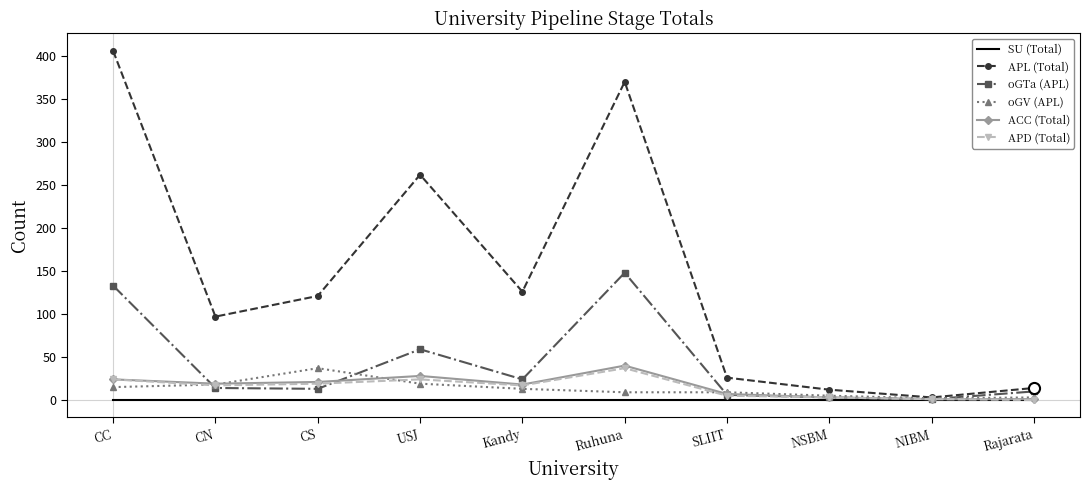

True or false: oGV (APL) has a value of 15 at CC.

True